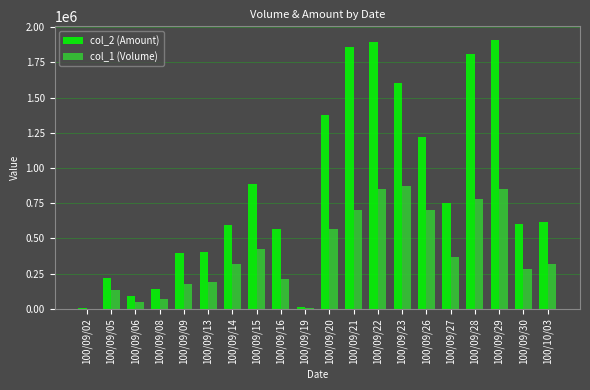

Which series changed the most between 100/09/20 and 100/09/29?

col_2 (Amount)